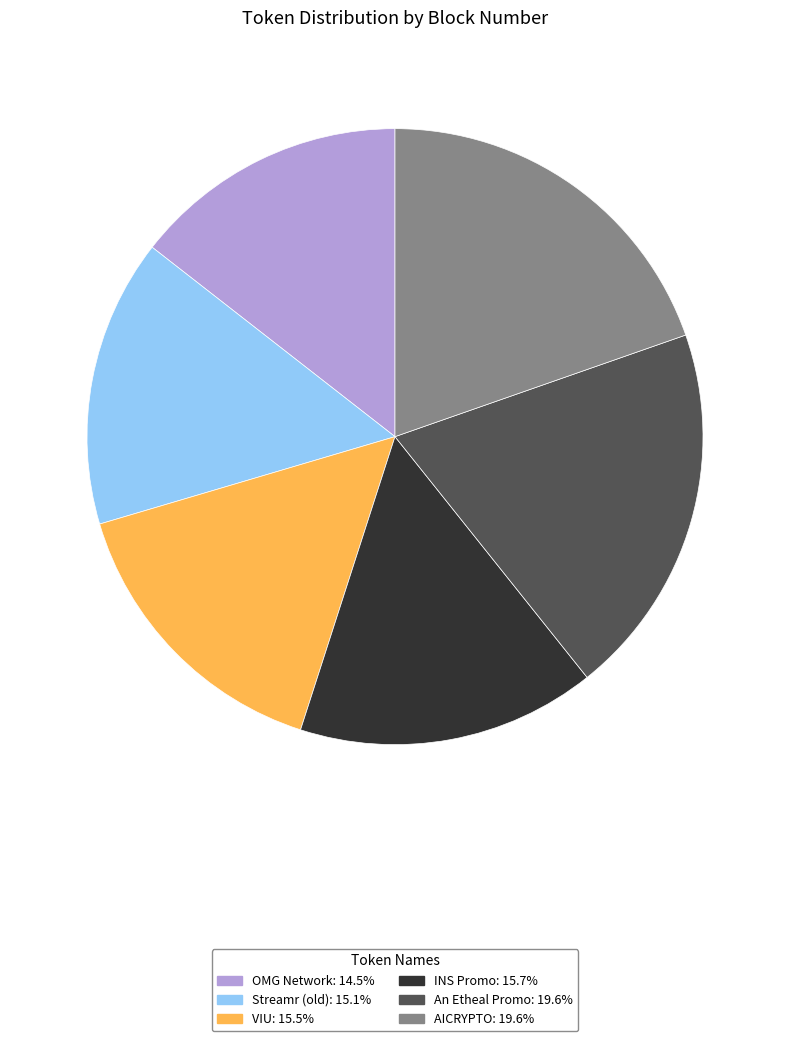

Is the sum of OMG Network: 14.5% and AICRYPTO: 19.6% greater than half?

No